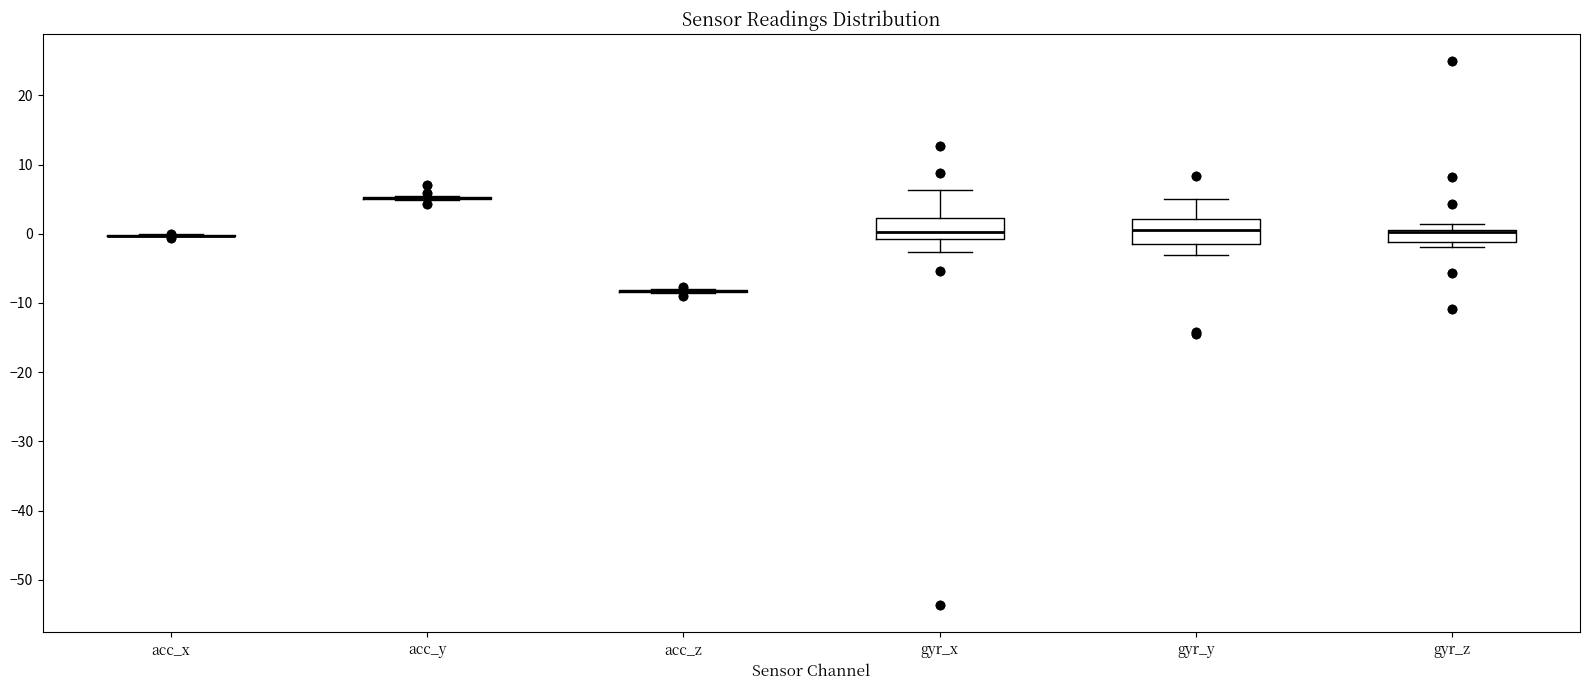

Reading left to right, read every box against the y-axis: the position of its median line, the range the box covers, and the ends of its whiskers. The values are not printed on the chart, so give them approximately, as read against the axis.

acc_x: box collapsed to a line at 0, whiskers 0 to 0
acc_y: box collapsed to a line at 5, whiskers 5 to 6
acc_z: box collapsed to a line at -8, whiskers -8 to -8
gyr_x: median 0, box -1 to 2, whiskers -3 to 6
gyr_y: median 1, box -1 to 2, whiskers -3 to 5
gyr_z: median 0 (drawn on the box's upper edge), box -1 to 1, whiskers -2 to 1 (above the box's upper edge)